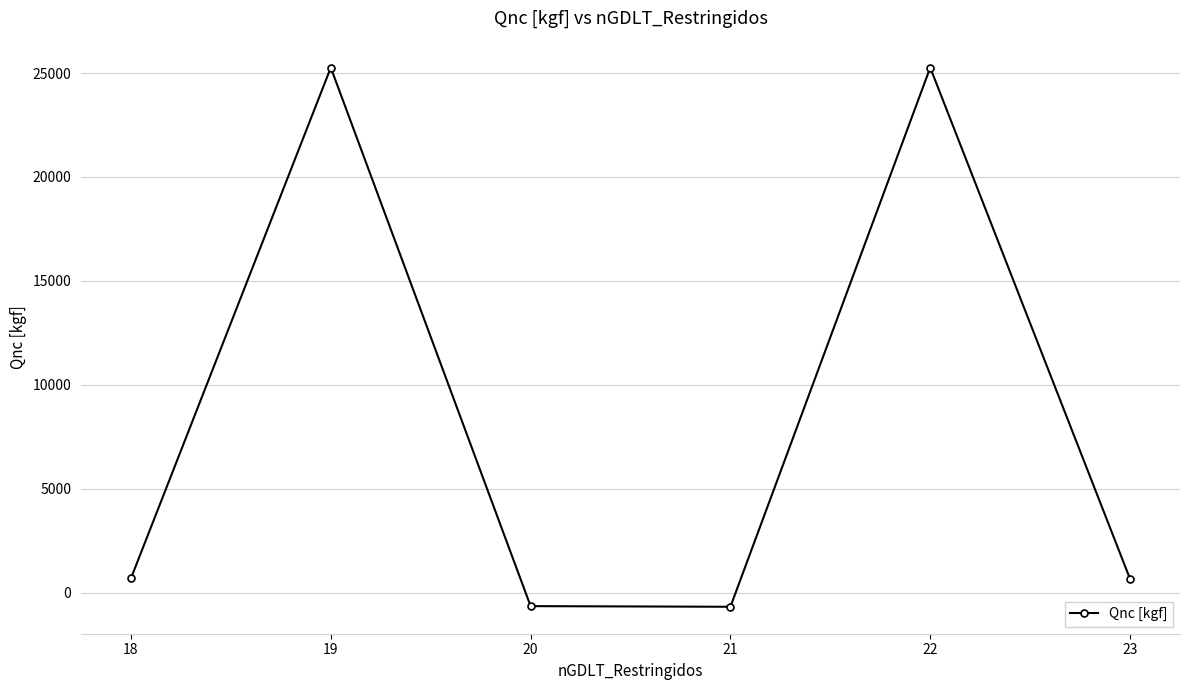

What is the difference between the second highest and minimum values?

25945.7